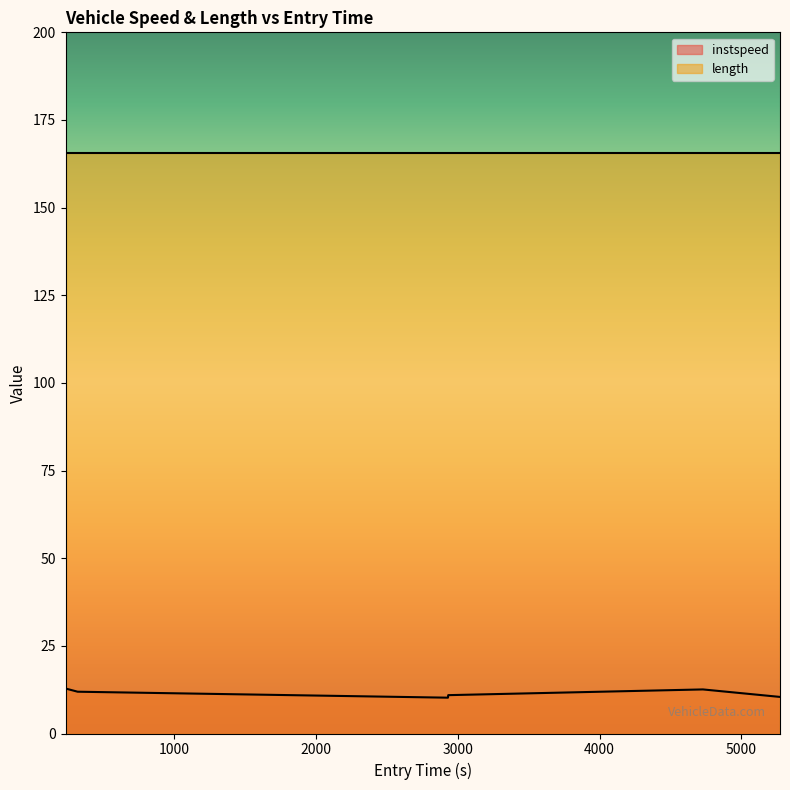

What is the average value?

11.5